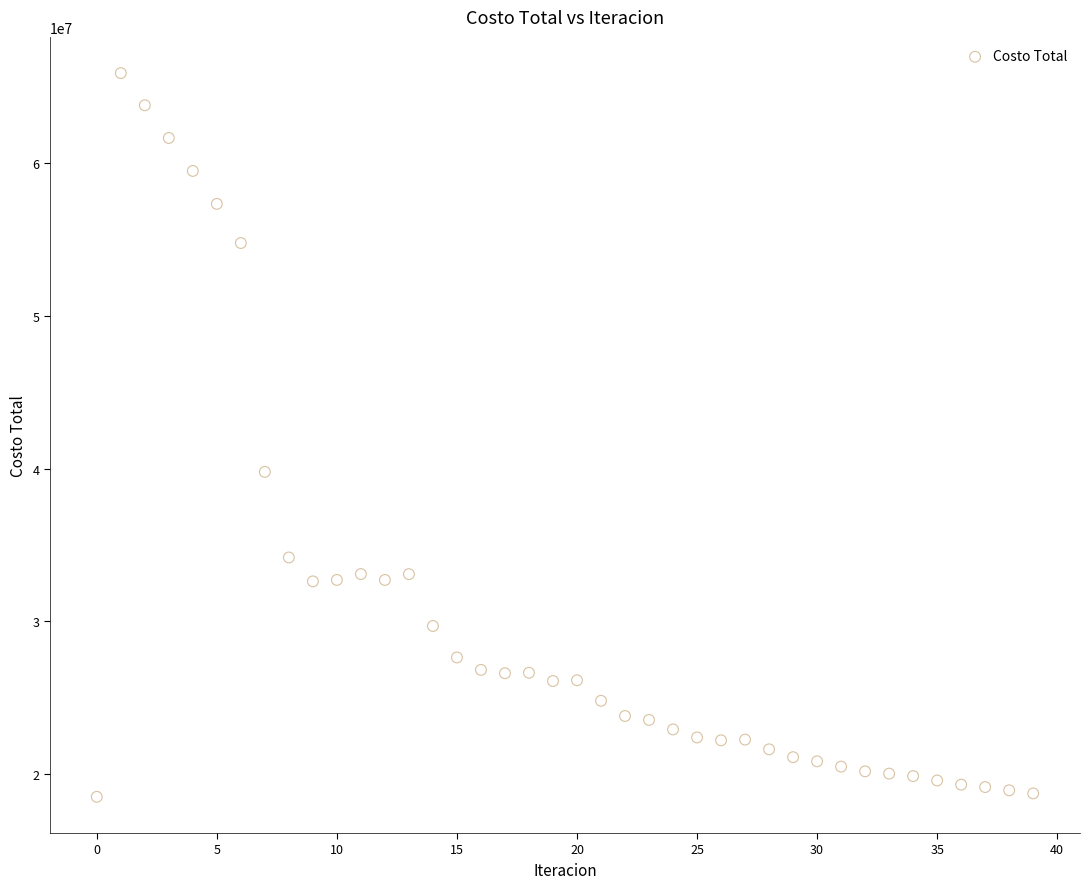

What is the range of Y values (max minus min)?

47397910.6